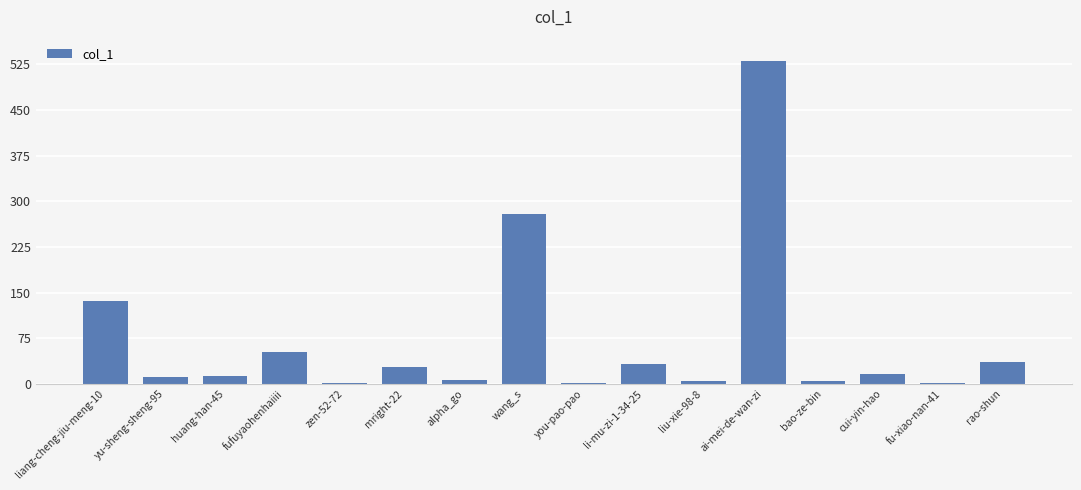

What is the sum of the values at fu-xiao-nan-41 and liang-cheng-jiu-meng-10?

138